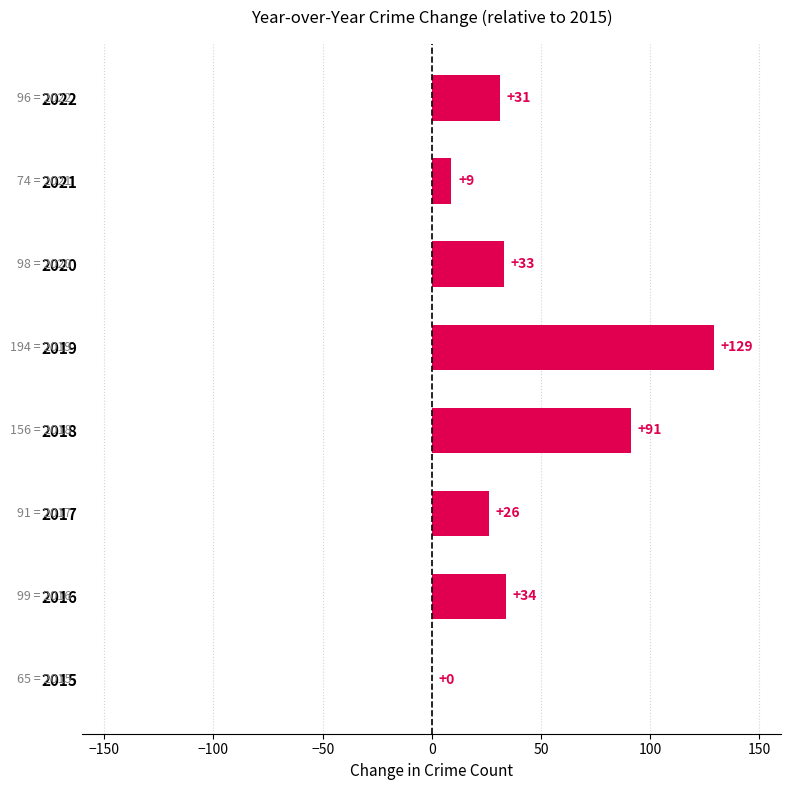

What value does the data have at 2017, to the nearest 10?

30